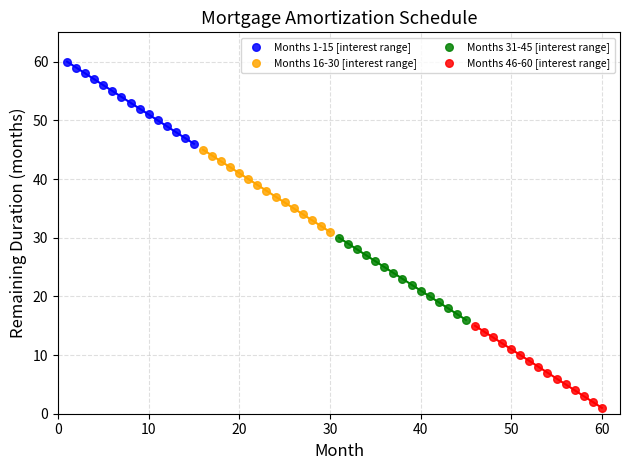

Which series contains the lowest Y value?

Months 46-60 [interest range]